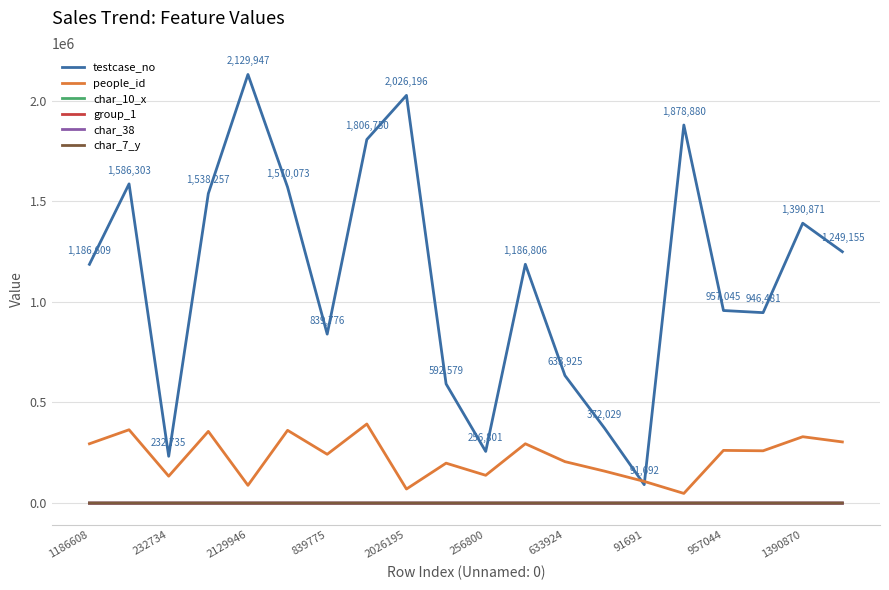

Which series has the largest total across all categories?

testcase_no